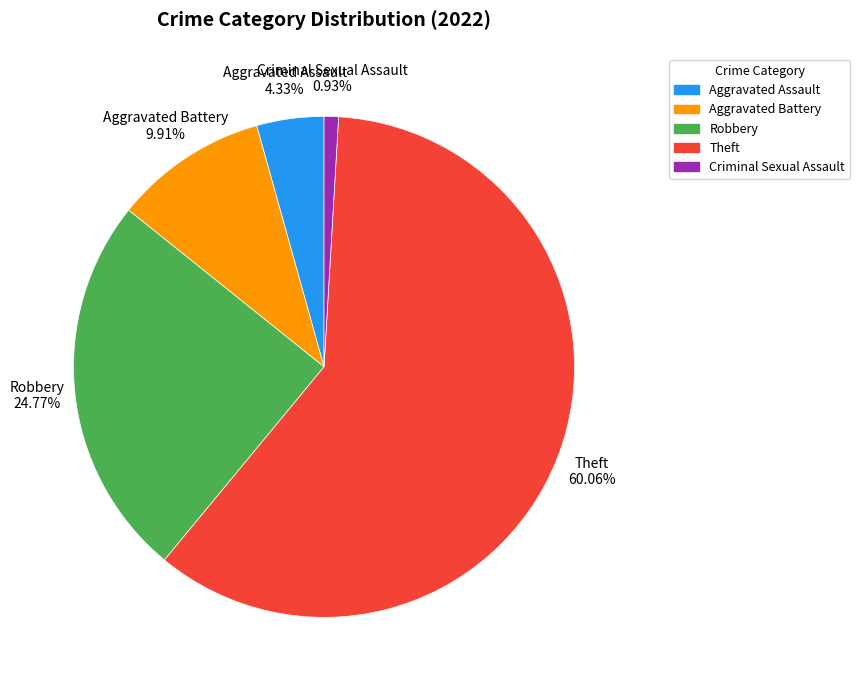

Does Theft account for over 50% of the chart?

Yes